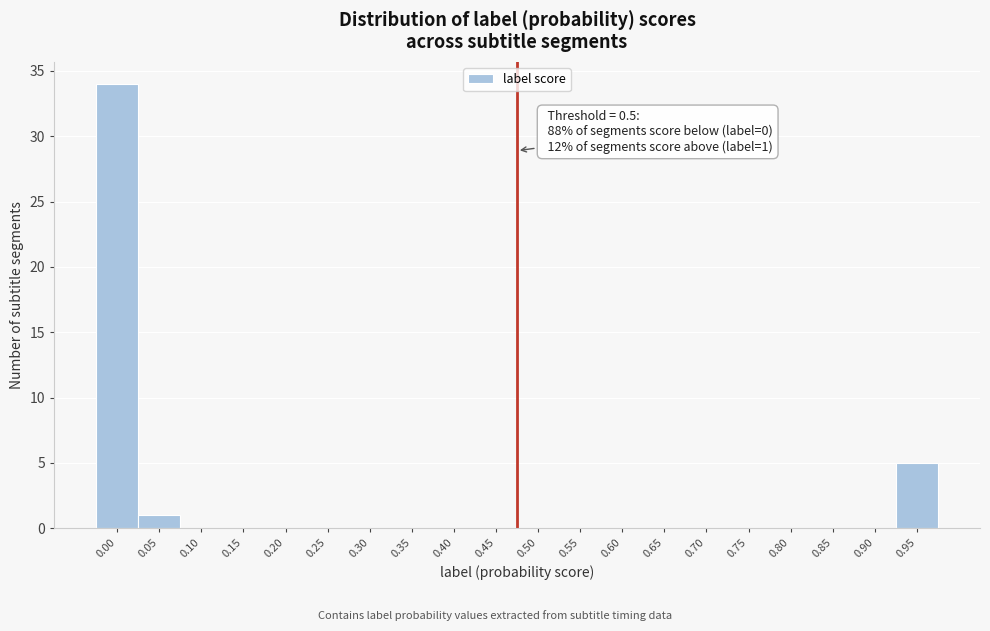

Reading left to right, extract all data points from this chart.

0.00=34	0.05=1	0.10=0	0.15=0	0.20=0	0.25=0	0.30=0	0.35=0	0.40=0	0.45=0	0.50=0	0.55=0	0.60=0	0.65=0	0.70=0	0.75=0	0.80=0	0.85=0	0.90=0	0.95=5